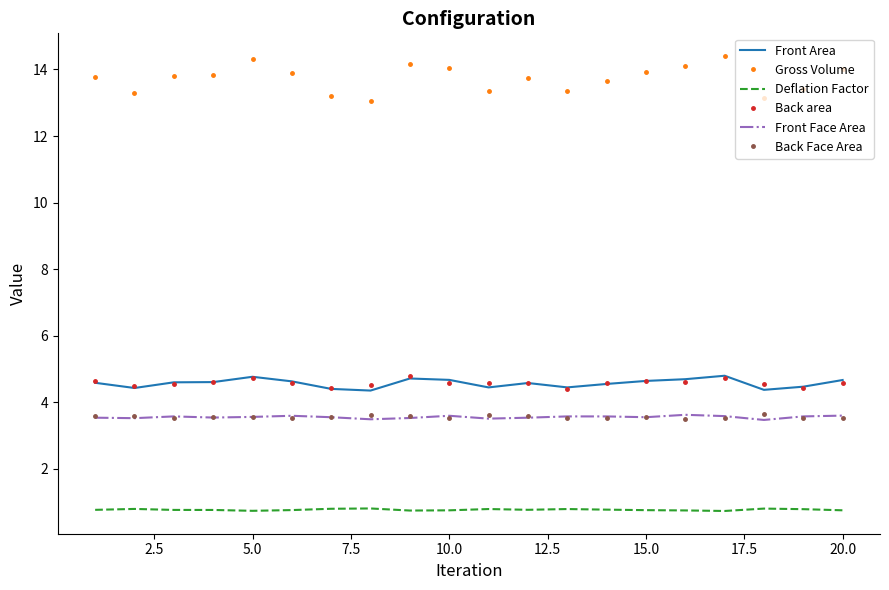

What is the difference between the second highest and minimum values in the Front Face Area series?

0.1